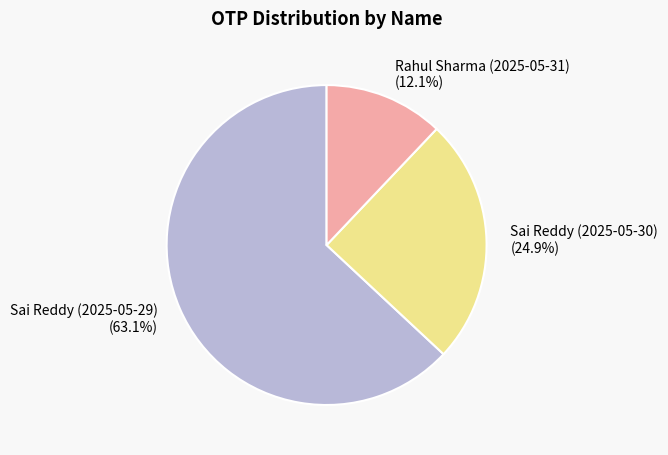

To the nearest percent, what is the combined percentage of Sai Reddy (2025-05-30) and Rahul Sharma (2025-05-31)?

37%